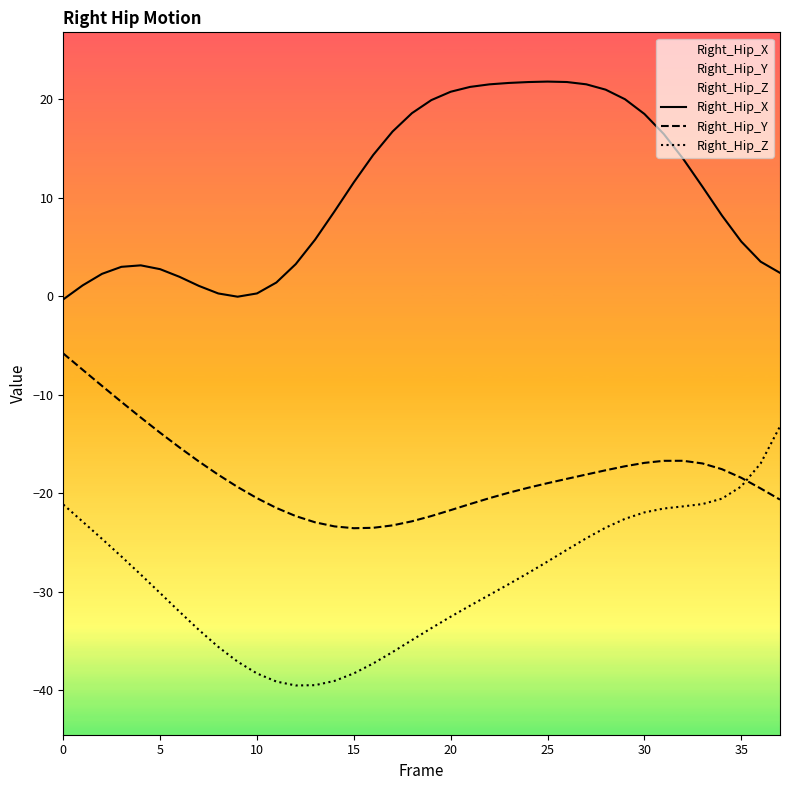

Reading left to right, list all the values displayed in this chart.

Right_Hip_X: -0.3	1.1	2.3	3.0	3.1	2.7	1.9	1.0	0.3	-0.1	0.3	1.4	3.2	5.7	8.6	11.5	14.3	16.7	18.6	19.9	20.7	21.2	21.5	21.6	21.7	21.8	21.7	21.5	21.0	20.0	18.5	16.4	13.9	11.1	8.2	5.5	3.5	2.4
Right_Hip_Y: -5.8	-7.5	-9.1	-10.7	-12.3	-13.9	-15.4	-16.8	-18.1	-19.4	-20.5	-21.5	-22.3	-23.0	-23.4	-23.6	-23.5	-23.3	-22.9	-22.3	-21.7	-21.1	-20.5	-20.0	-19.5	-19.0	-18.6	-18.1	-17.7	-17.3	-16.9	-16.7	-16.7	-17.0	-17.6	-18.5	-19.5	-20.7
Right_Hip_Z: -21.2	-22.9	-24.7	-26.4	-28.3	-30.2	-32.0	-33.9	-35.6	-37.1	-38.3	-39.1	-39.5	-39.5	-39.1	-38.3	-37.3	-36.1	-34.9	-33.7	-32.6	-31.4	-30.3	-29.2	-28.1	-27.0	-25.8	-24.6	-23.5	-22.6	-22.0	-21.6	-21.4	-21.1	-20.6	-19.3	-17.0	-13.2